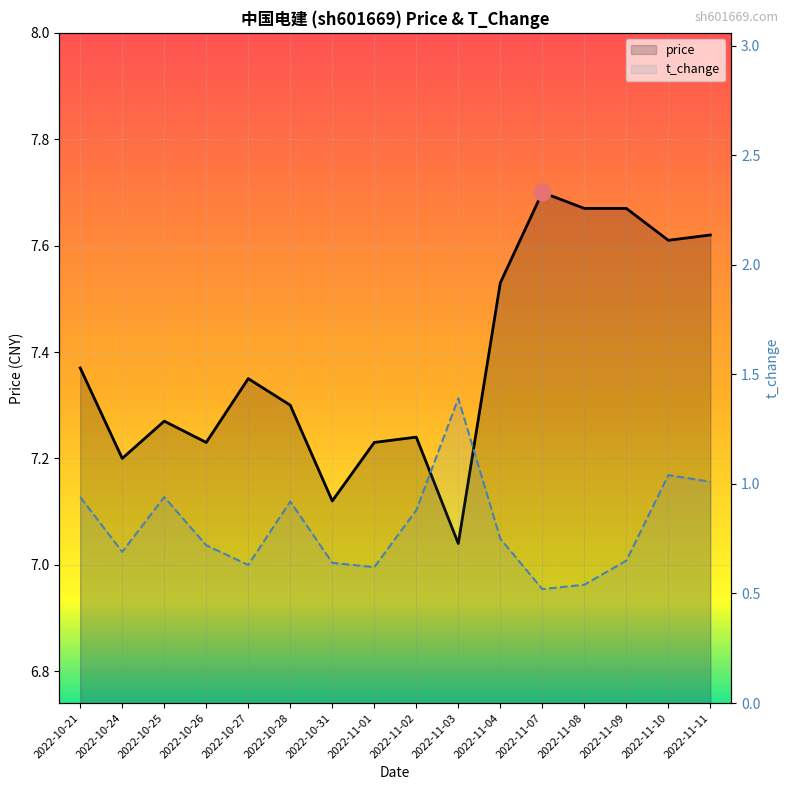

What is the total value across all series at 2022-11-10?

8.7